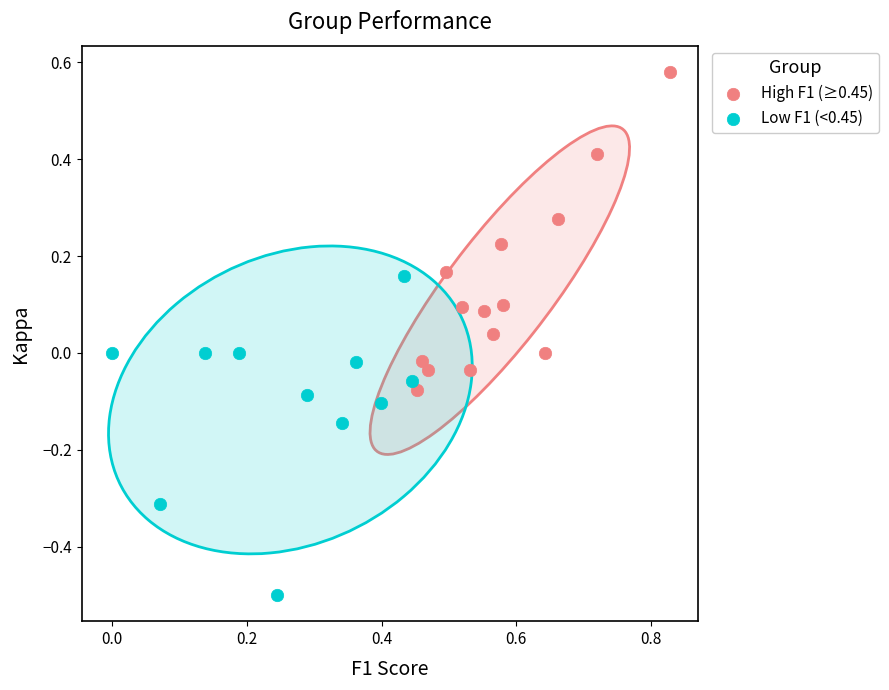

Which series reaches the maximum Y coordinate?

High F1 (≥0.45)